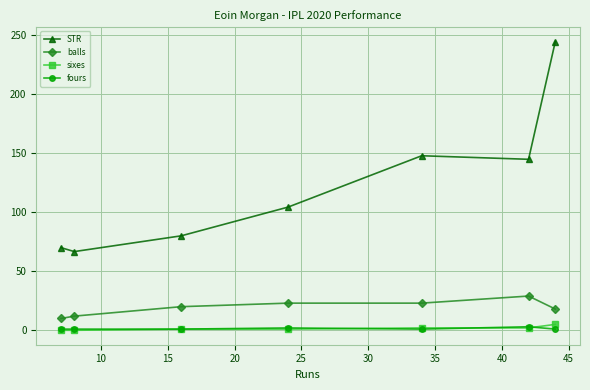

True or false: balls and sixes cross at least once.

False